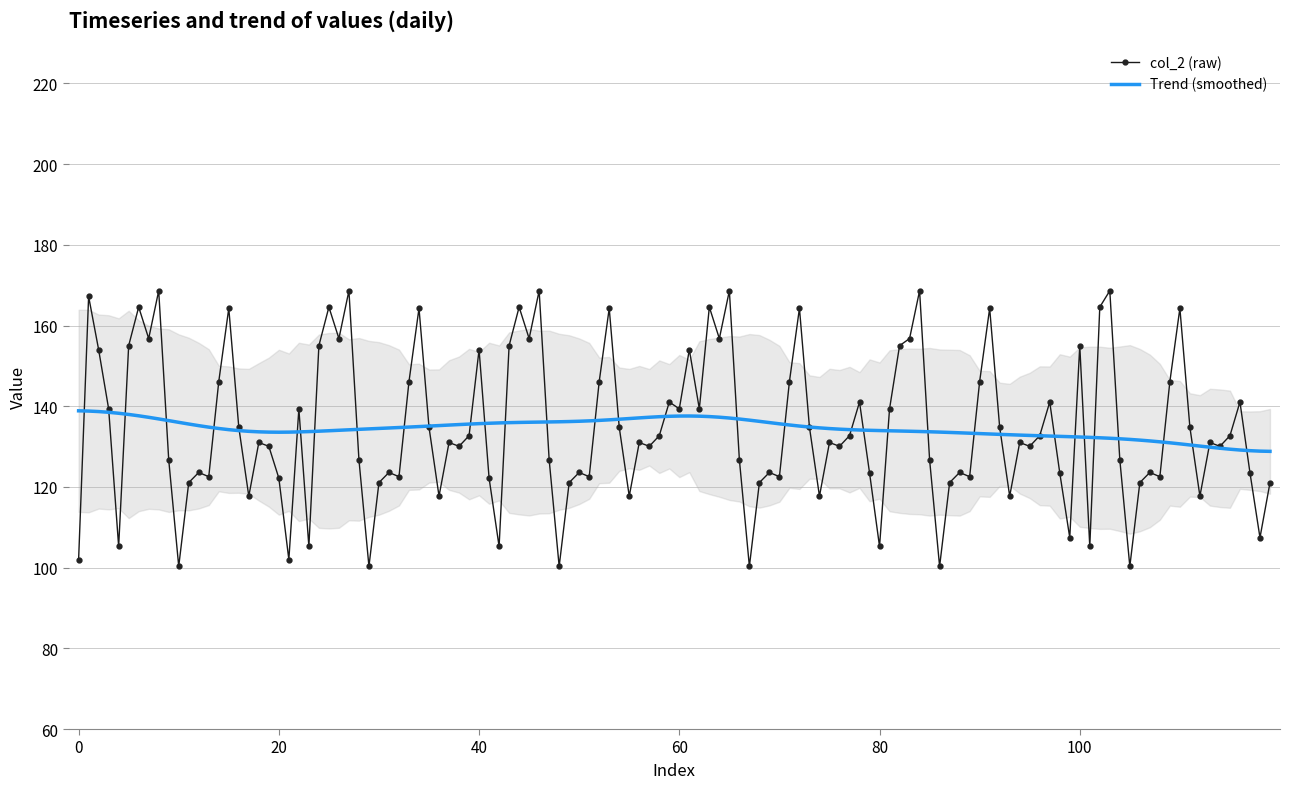

What is the maximum value for Trend (smoothed)?

138.9